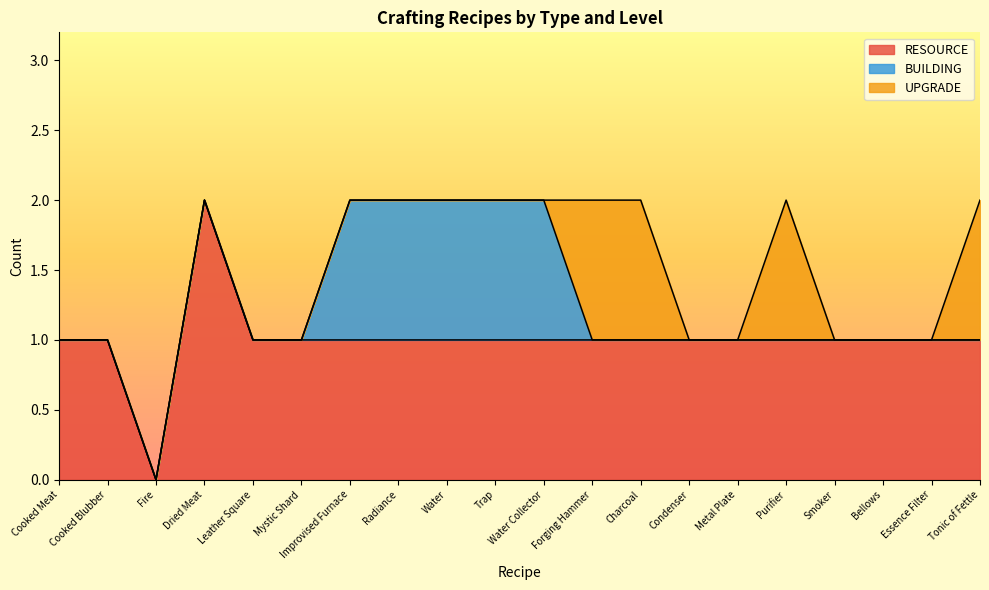

At which label does RESOURCE first exceed 1?

Dried Meat